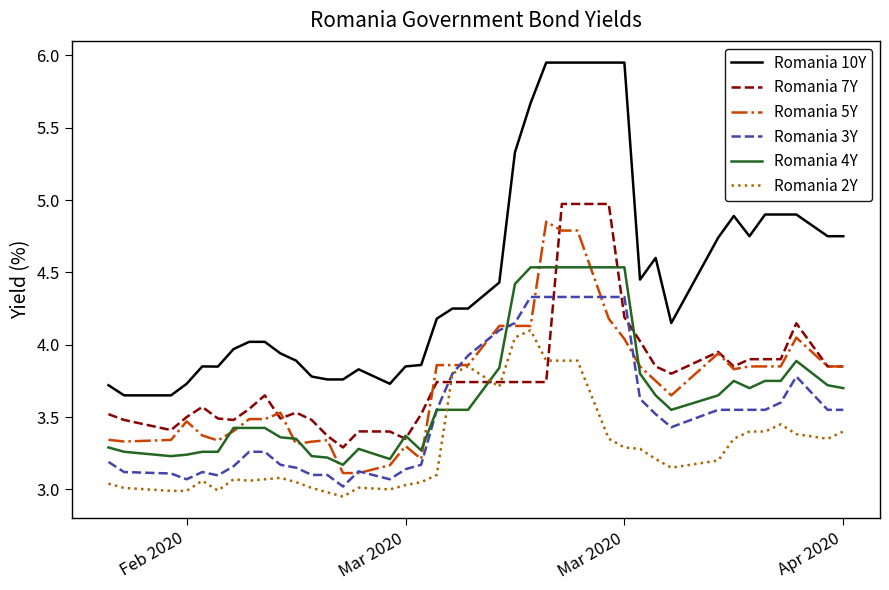

True or false: Romania 3Y and Romania 10Y intersect in this chart.

False